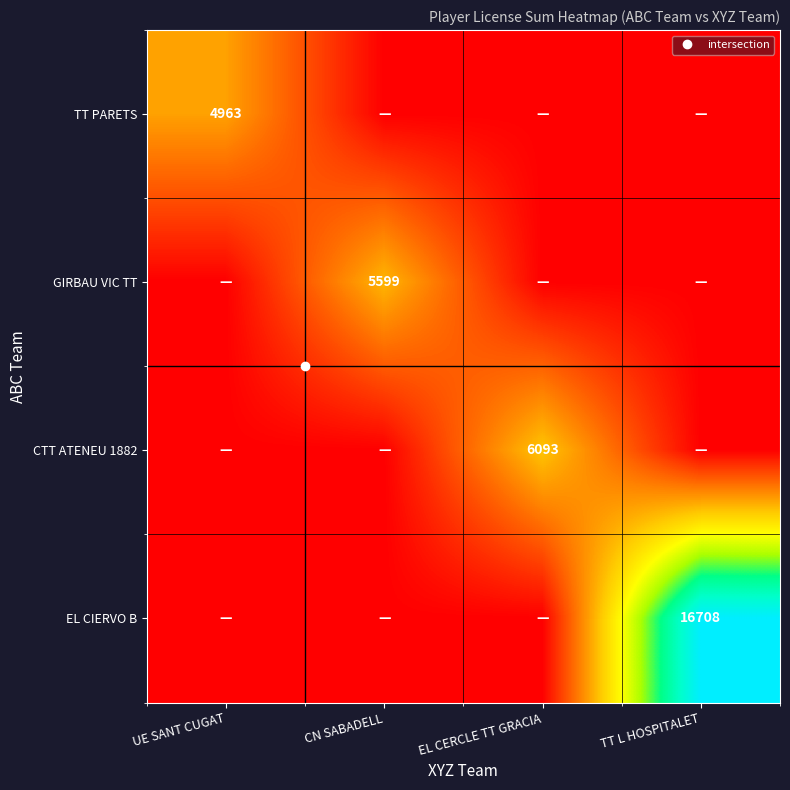

Which series has the largest total across all categories?

EL CIERVO B